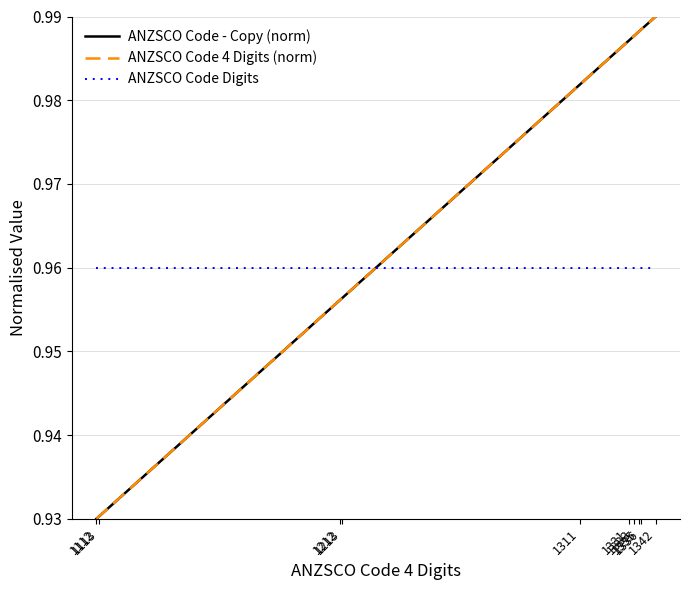

Does the chart display data point markers on the line(s)?

No